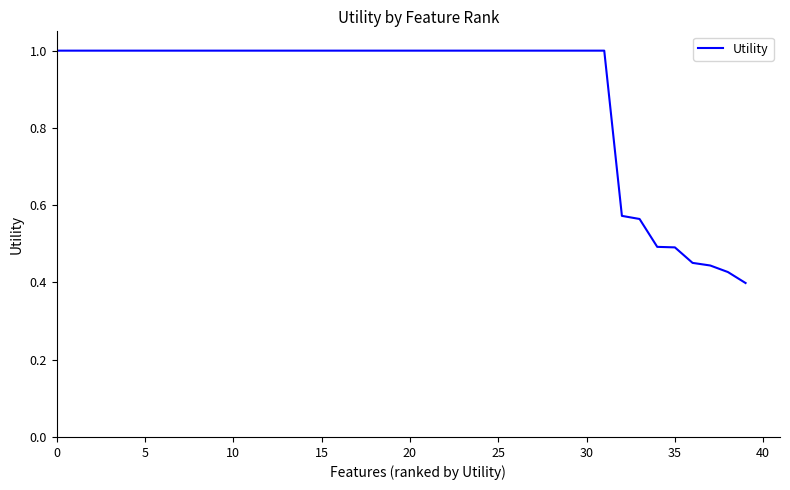

What is the greatest value displayed?

1.0